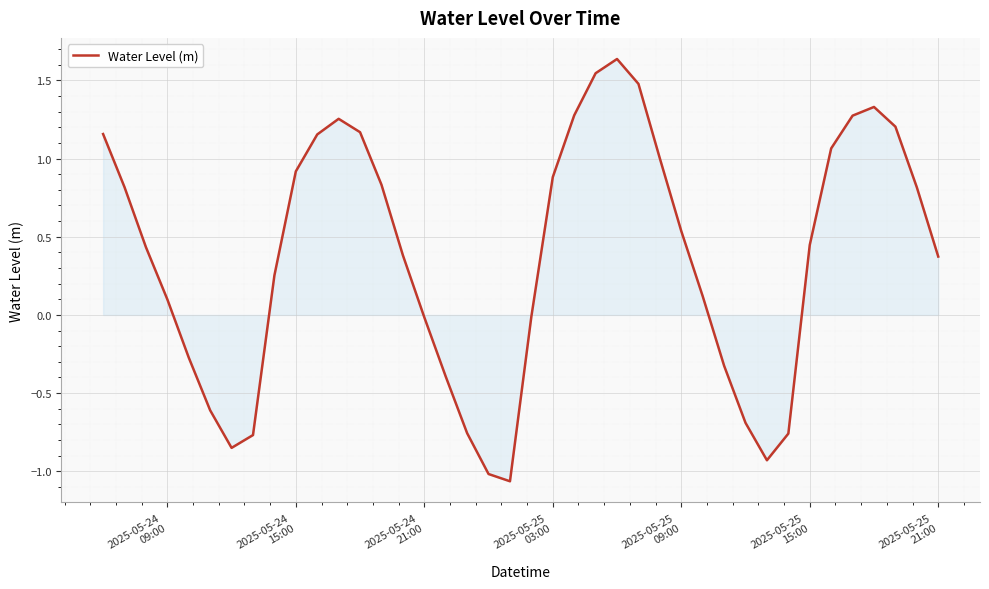

What is the difference between the maximum and minimum values?

2.7